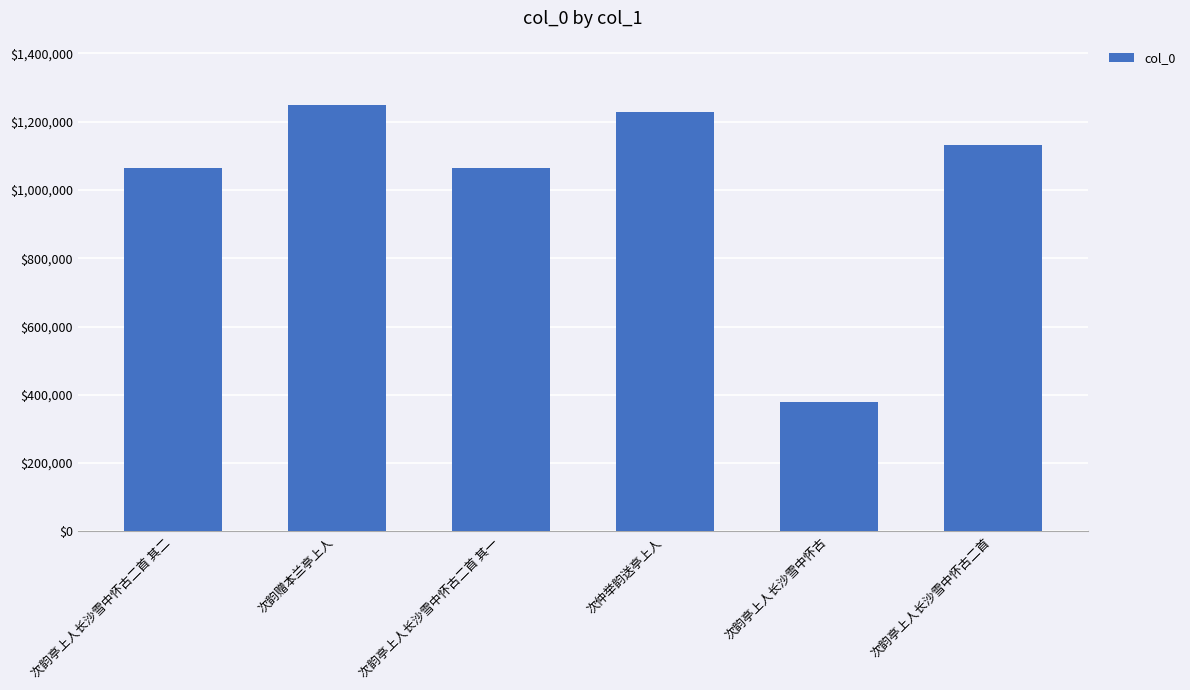

The value at 次韵亭上人长沙雪中怀古二首 其一 is 1065007. True or false?

True